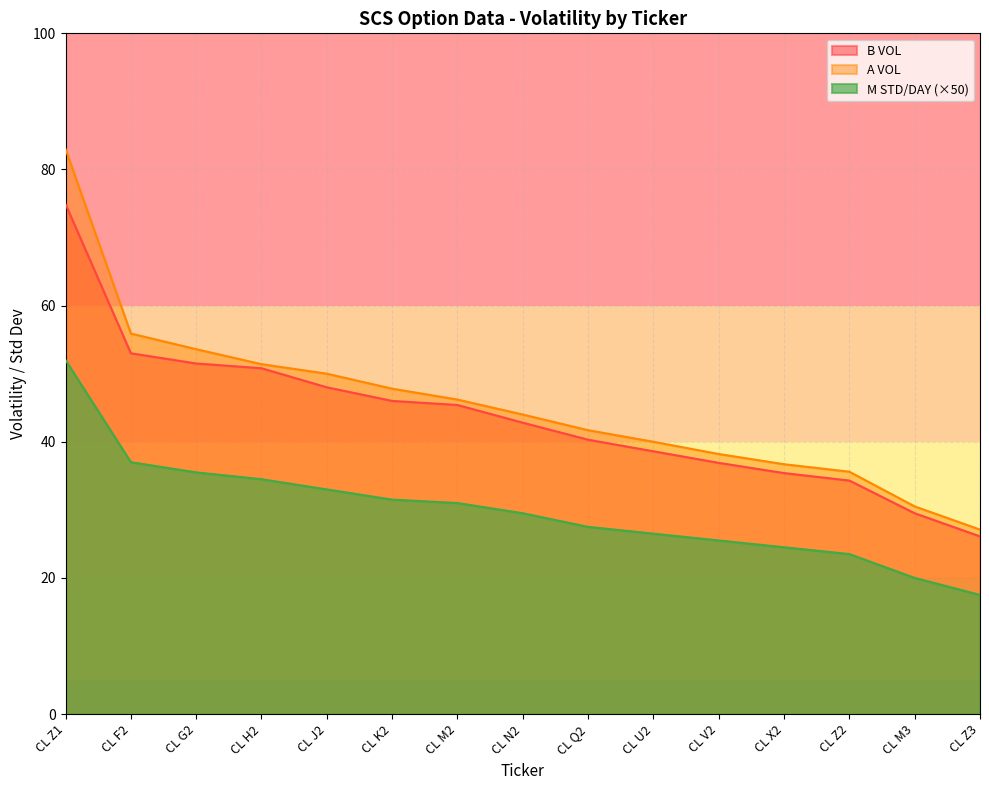

List the series in order of their peak value, highest first.

A VOL, B VOL, M STD/DAY (×50)